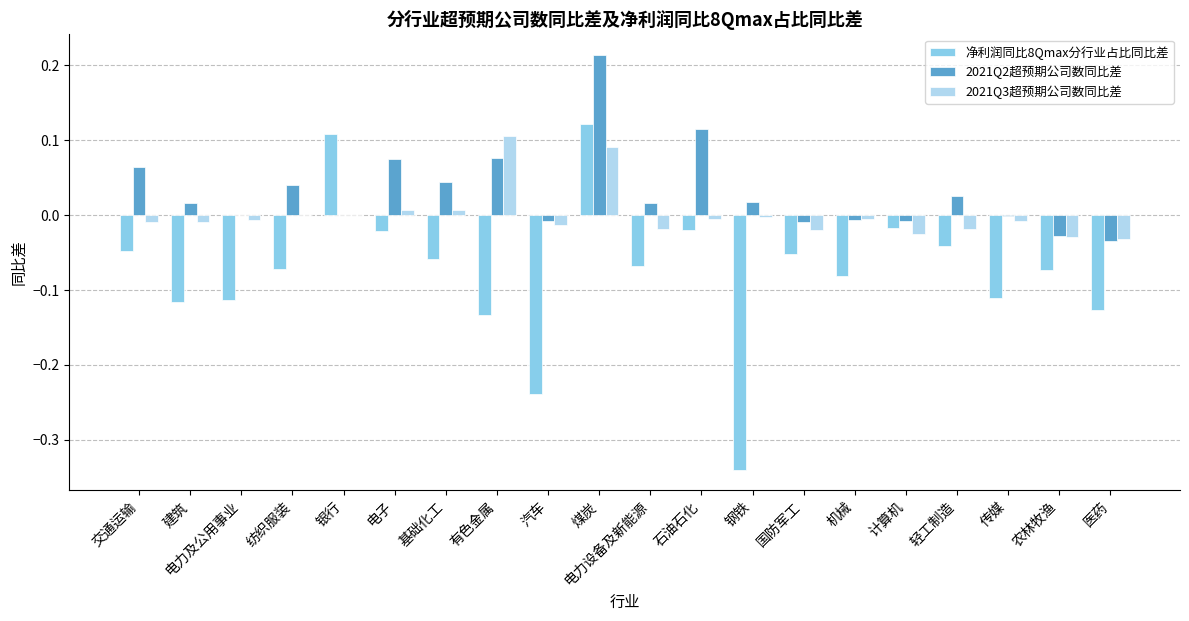

At which category is the sum across all series the highest?

煤炭